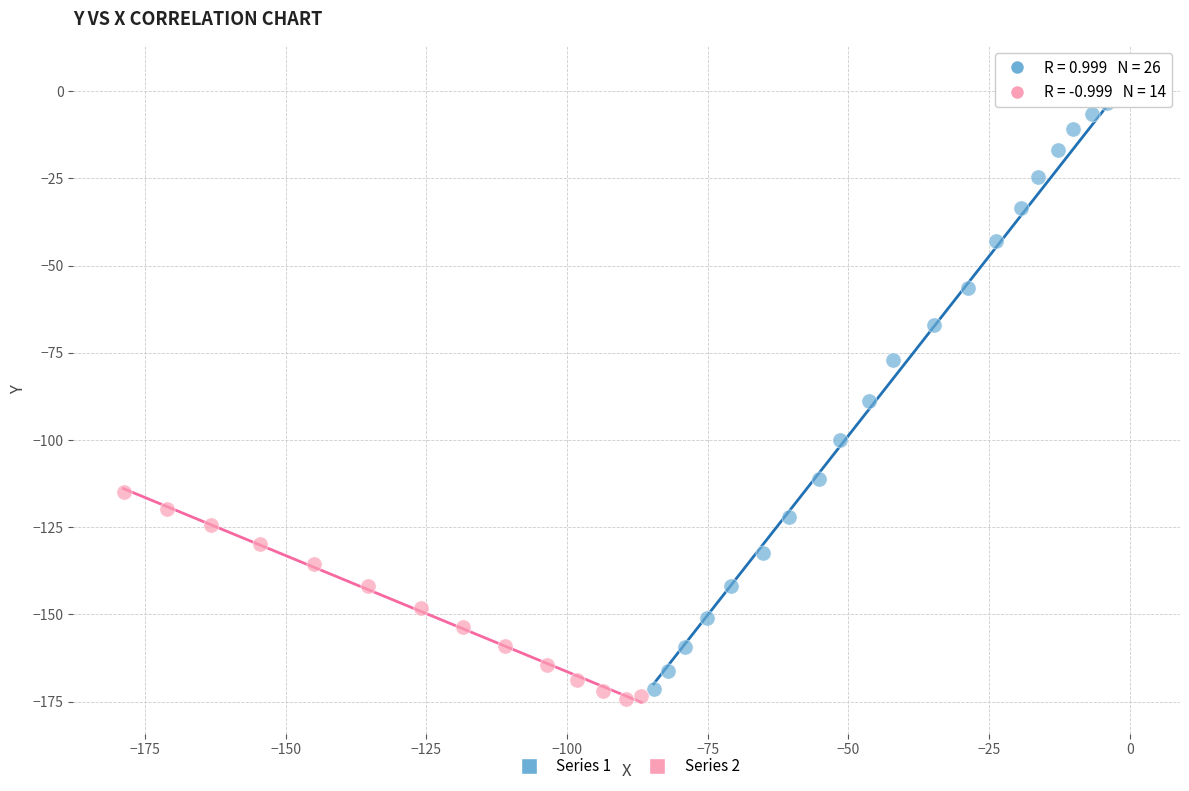

What are all the series names shown in the legend?

Series 1, Series 2